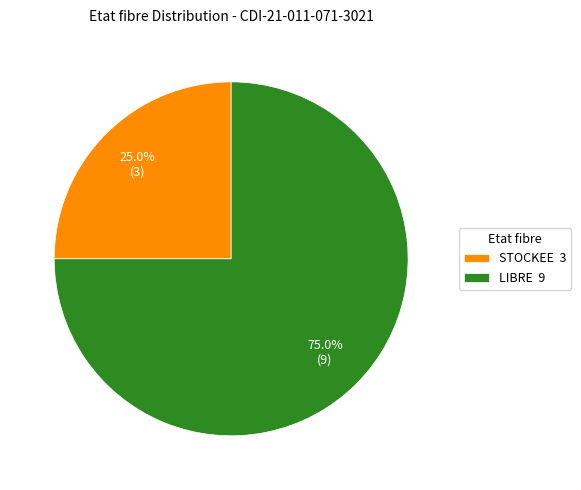

Rank the categories by value from lowest to highest.

STOCKEE, LIBRE